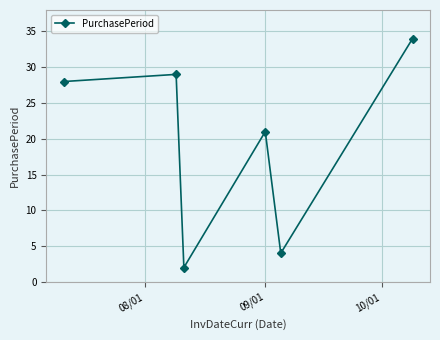

What is the difference between the maximum and minimum values?

32